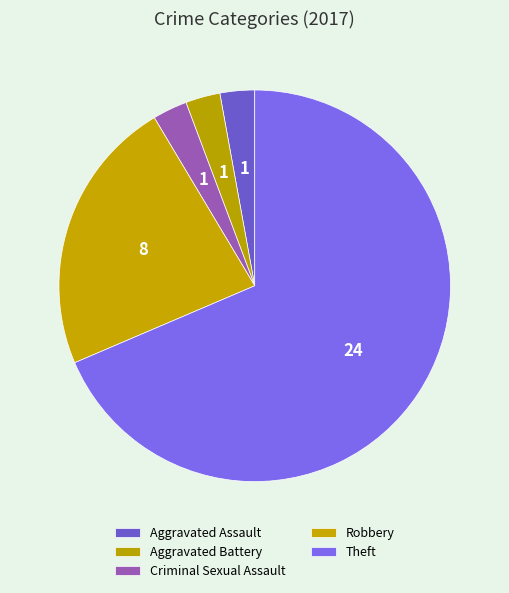

The Aggravated Assault slice represents 3% of the pie. True or false?

True